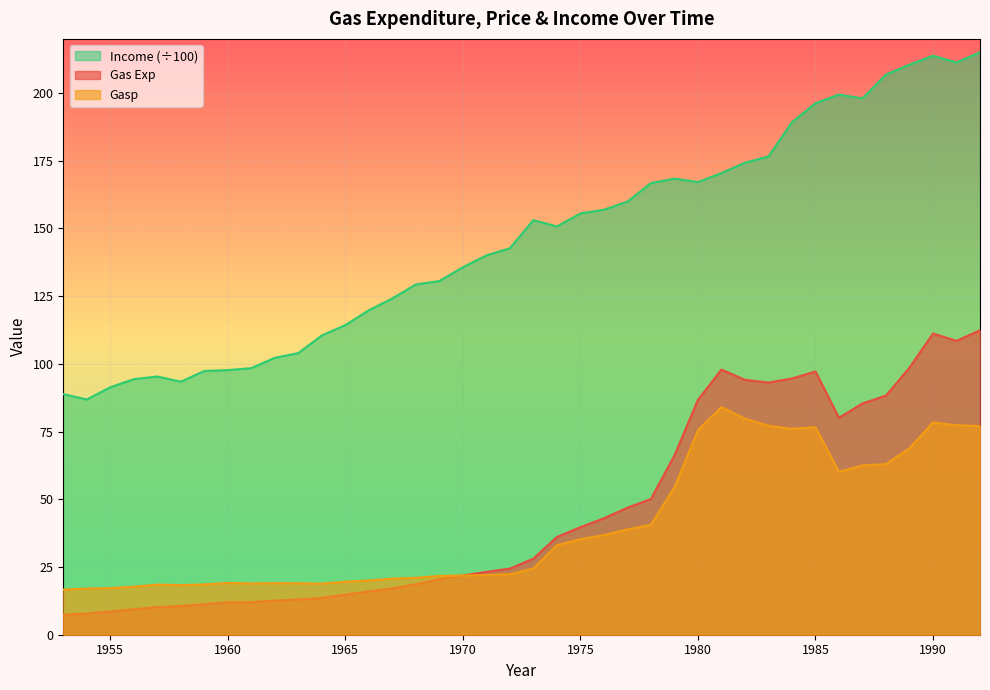

How many data points in Income are above 150?

20